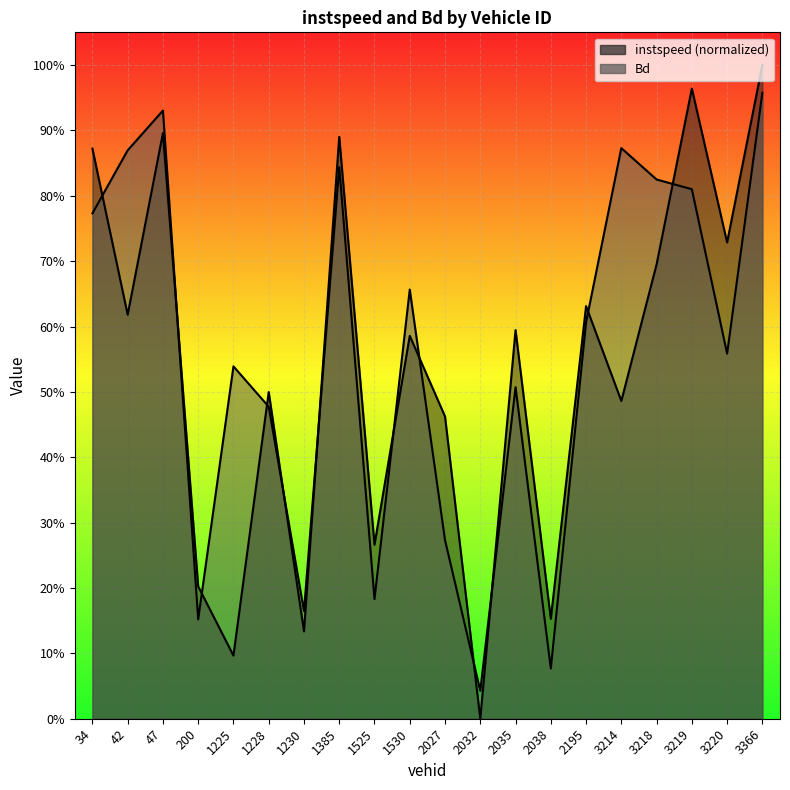

What is the total value across all series at 3218?

1.5